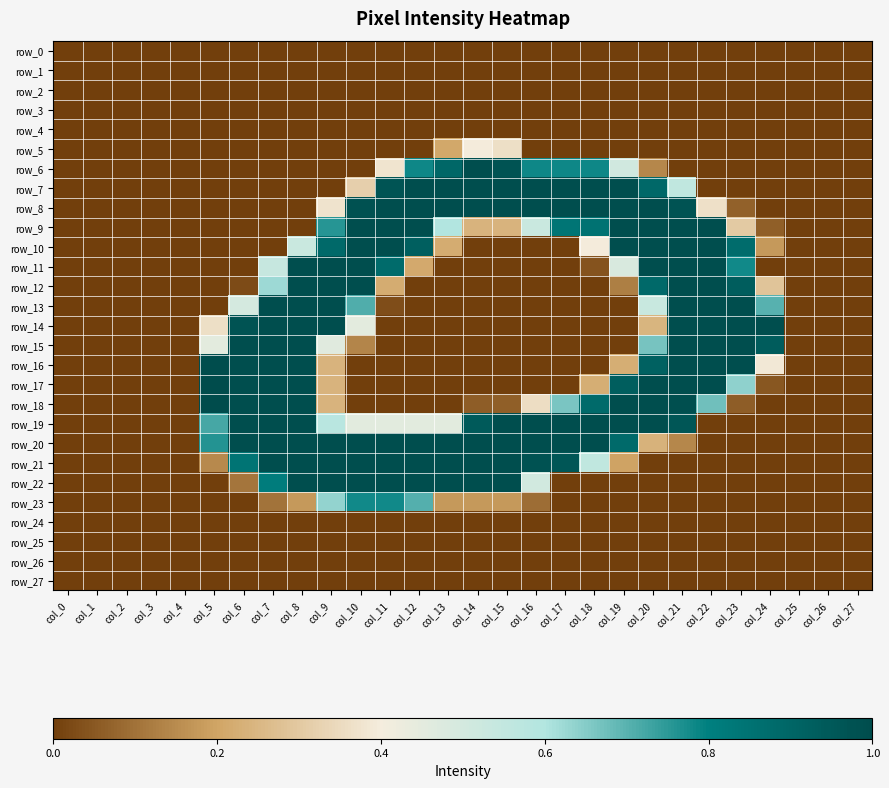

Reading left to right, what are all the values shown in this chart?

row_0: 0.0	0.0	0.0	0.0	0.0	0.0	0.0	0.0	0.0	0.0	0.0	0.0	0.0	0.0	0.0	0.0	0.0	0.0	0.0	0.0	0.0	0.0	0.0	0.0	0.0	0.0	0.0	0.0
row_1: 0.0	0.0	0.0	0.0	0.0	0.0	0.0	0.0	0.0	0.0	0.0	0.0	0.0	0.0	0.0	0.0	0.0	0.0	0.0	0.0	0.0	0.0	0.0	0.0	0.0	0.0	0.0	0.0
row_2: 0.0	0.0	0.0	0.0	0.0	0.0	0.0	0.0	0.0	0.0	0.0	0.0	0.0	0.0	0.0	0.0	0.0	0.0	0.0	0.0	0.0	0.0	0.0	0.0	0.0	0.0	0.0	0.0
row_3: 0.0	0.0	0.0	0.0	0.0	0.0	0.0	0.0	0.0	0.0	0.0	0.0	0.0	0.0	0.0	0.0	0.0	0.0	0.0	0.0	0.0	0.0	0.0	0.0	0.0	0.0	0.0	0.0
row_4: 0.0	0.0	0.0	0.0	0.0	0.0	0.0	0.0	0.0	0.0	0.0	0.0	0.0	0.0	0.0	0.0	0.0	0.0	0.0	0.0	0.0	0.0	0.0	0.0	0.0	0.0	0.0	0.0
row_5: 0.0	0.0	0.0	0.0	0.0	0.0	0.0	0.0	0.0	0.0	0.0	0.0	0.0	0.2	0.4	0.4	0.0	0.0	0.0	0.0	0.0	0.0	0.0	0.0	0.0	0.0	0.0	0.0
row_6: 0.0	0.0	0.0	0.0	0.0	0.0	0.0	0.0	0.0	0.0	0.0	0.4	0.8	0.9	1.0	1.0	0.8	0.8	0.8	0.5	0.1	0.0	0.0	0.0	0.0	0.0	0.0	0.0
row_7: 0.0	0.0	0.0	0.0	0.0	0.0	0.0	0.0	0.0	0.0	0.3	1.0	1.0	1.0	1.0	1.0	1.0	1.0	1.0	1.0	0.9	0.6	0.0	0.0	0.0	0.0	0.0	0.0
row_8: 0.0	0.0	0.0	0.0	0.0	0.0	0.0	0.0	0.0	0.4	1.0	1.0	1.0	1.0	1.0	1.0	1.0	1.0	1.0	1.0	1.0	1.0	0.4	0.1	0.0	0.0	0.0	0.0
row_9: 0.0	0.0	0.0	0.0	0.0	0.0	0.0	0.0	0.0	0.8	1.0	1.0	1.0	0.6	0.2	0.2	0.5	0.8	0.9	1.0	1.0	1.0	1.0	0.3	0.1	0.0	0.0	0.0
row_10: 0.0	0.0	0.0	0.0	0.0	0.0	0.0	0.0	0.5	0.9	1.0	1.0	0.9	0.2	0.0	0.0	0.0	0.0	0.4	1.0	1.0	1.0	1.0	0.9	0.2	0.0	0.0	0.0
row_11: 0.0	0.0	0.0	0.0	0.0	0.0	0.0	0.5	1.0	1.0	1.0	0.9	0.2	0.0	0.0	0.0	0.0	0.0	0.0	0.5	1.0	1.0	1.0	0.8	0.0	0.0	0.0	0.0
row_12: 0.0	0.0	0.0	0.0	0.0	0.0	0.0	0.6	1.0	1.0	1.0	0.2	0.0	0.0	0.0	0.0	0.0	0.0	0.0	0.1	0.9	1.0	1.0	0.9	0.3	0.0	0.0	0.0
row_13: 0.0	0.0	0.0	0.0	0.0	0.0	0.5	1.0	1.0	1.0	0.7	0.0	0.0	0.0	0.0	0.0	0.0	0.0	0.0	0.0	0.5	1.0	1.0	1.0	0.7	0.0	0.0	0.0
row_14: 0.0	0.0	0.0	0.0	0.0	0.4	1.0	1.0	1.0	1.0	0.5	0.0	0.0	0.0	0.0	0.0	0.0	0.0	0.0	0.0	0.2	1.0	1.0	1.0	1.0	0.0	0.0	0.0
row_15: 0.0	0.0	0.0	0.0	0.0	0.5	1.0	1.0	1.0	0.5	0.1	0.0	0.0	0.0	0.0	0.0	0.0	0.0	0.0	0.0	0.7	1.0	1.0	1.0	0.9	0.0	0.0	0.0
row_16: 0.0	0.0	0.0	0.0	0.0	1.0	1.0	1.0	1.0	0.2	0.0	0.0	0.0	0.0	0.0	0.0	0.0	0.0	0.0	0.2	0.9	1.0	1.0	1.0	0.4	0.0	0.0	0.0
row_17: 0.0	0.0	0.0	0.0	0.0	1.0	1.0	1.0	1.0	0.2	0.0	0.0	0.0	0.0	0.0	0.0	0.0	0.0	0.2	0.9	1.0	1.0	1.0	0.6	0.0	0.0	0.0	0.0
row_18: 0.0	0.0	0.0	0.0	0.0	1.0	1.0	1.0	1.0	0.2	0.0	0.0	0.0	0.0	0.1	0.1	0.4	0.7	0.9	1.0	1.0	1.0	0.7	0.1	0.0	0.0	0.0	0.0
row_19: 0.0	0.0	0.0	0.0	0.0	0.7	1.0	1.0	1.0	0.6	0.5	0.5	0.5	0.5	0.9	1.0	1.0	1.0	1.0	1.0	1.0	1.0	0.0	0.0	0.0	0.0	0.0	0.0
row_20: 0.0	0.0	0.0	0.0	0.0	0.8	1.0	1.0	1.0	1.0	1.0	1.0	1.0	1.0	1.0	1.0	1.0	1.0	1.0	0.9	0.2	0.1	0.0	0.0	0.0	0.0	0.0	0.0
row_21: 0.0	0.0	0.0	0.0	0.0	0.1	0.8	1.0	1.0	1.0	1.0	1.0	1.0	1.0	1.0	1.0	1.0	1.0	0.6	0.2	0.0	0.0	0.0	0.0	0.0	0.0	0.0	0.0
row_22: 0.0	0.0	0.0	0.0	0.0	0.0	0.1	0.8	1.0	1.0	1.0	1.0	1.0	1.0	1.0	1.0	0.5	0.0	0.0	0.0	0.0	0.0	0.0	0.0	0.0	0.0	0.0	0.0
row_23: 0.0	0.0	0.0	0.0	0.0	0.0	0.0	0.1	0.2	0.6	0.8	0.8	0.7	0.2	0.2	0.2	0.1	0.0	0.0	0.0	0.0	0.0	0.0	0.0	0.0	0.0	0.0	0.0
row_24: 0.0	0.0	0.0	0.0	0.0	0.0	0.0	0.0	0.0	0.0	0.0	0.0	0.0	0.0	0.0	0.0	0.0	0.0	0.0	0.0	0.0	0.0	0.0	0.0	0.0	0.0	0.0	0.0
row_25: 0.0	0.0	0.0	0.0	0.0	0.0	0.0	0.0	0.0	0.0	0.0	0.0	0.0	0.0	0.0	0.0	0.0	0.0	0.0	0.0	0.0	0.0	0.0	0.0	0.0	0.0	0.0	0.0
row_26: 0.0	0.0	0.0	0.0	0.0	0.0	0.0	0.0	0.0	0.0	0.0	0.0	0.0	0.0	0.0	0.0	0.0	0.0	0.0	0.0	0.0	0.0	0.0	0.0	0.0	0.0	0.0	0.0
row_27: 0.0	0.0	0.0	0.0	0.0	0.0	0.0	0.0	0.0	0.0	0.0	0.0	0.0	0.0	0.0	0.0	0.0	0.0	0.0	0.0	0.0	0.0	0.0	0.0	0.0	0.0	0.0	0.0